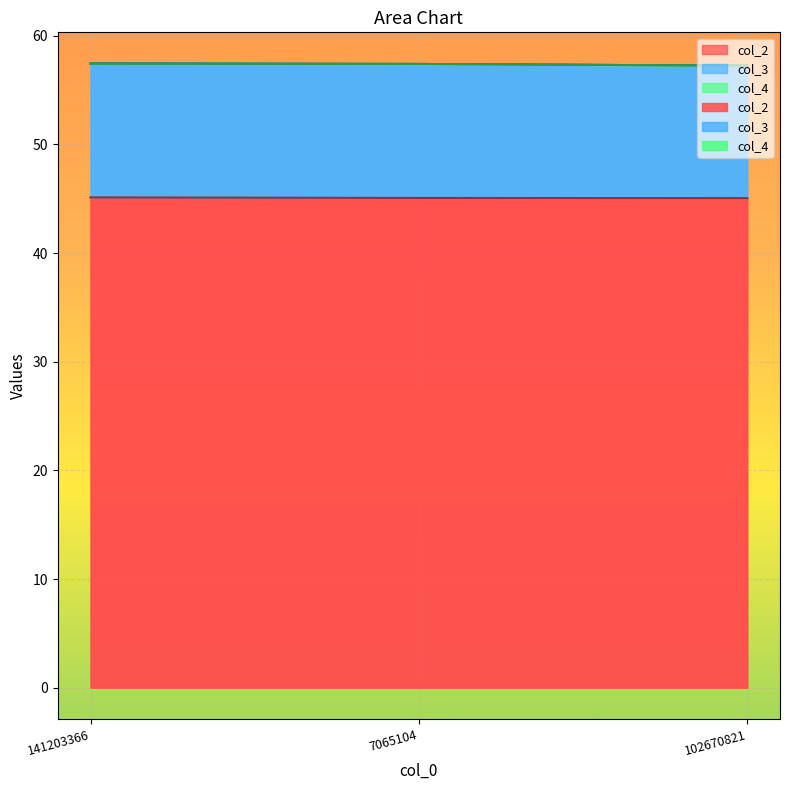

What is the label of the 2nd point from the right?

7065104